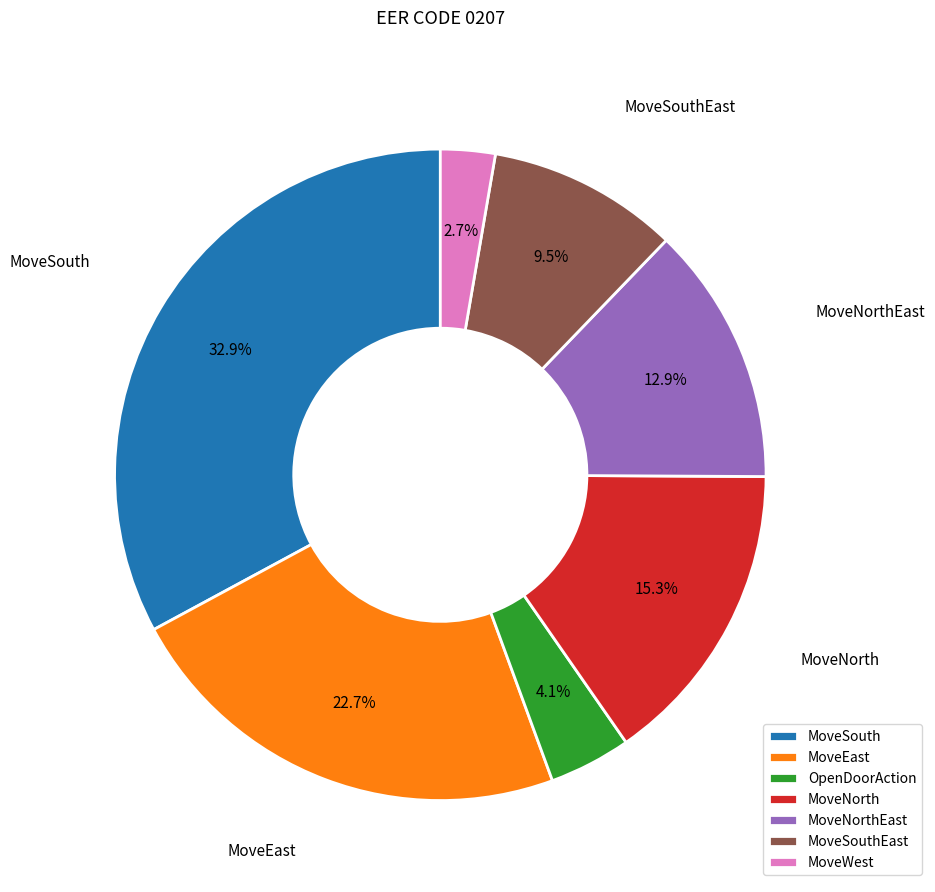

To the nearest percent, what is the difference between the largest and smallest slice percentages?

30%